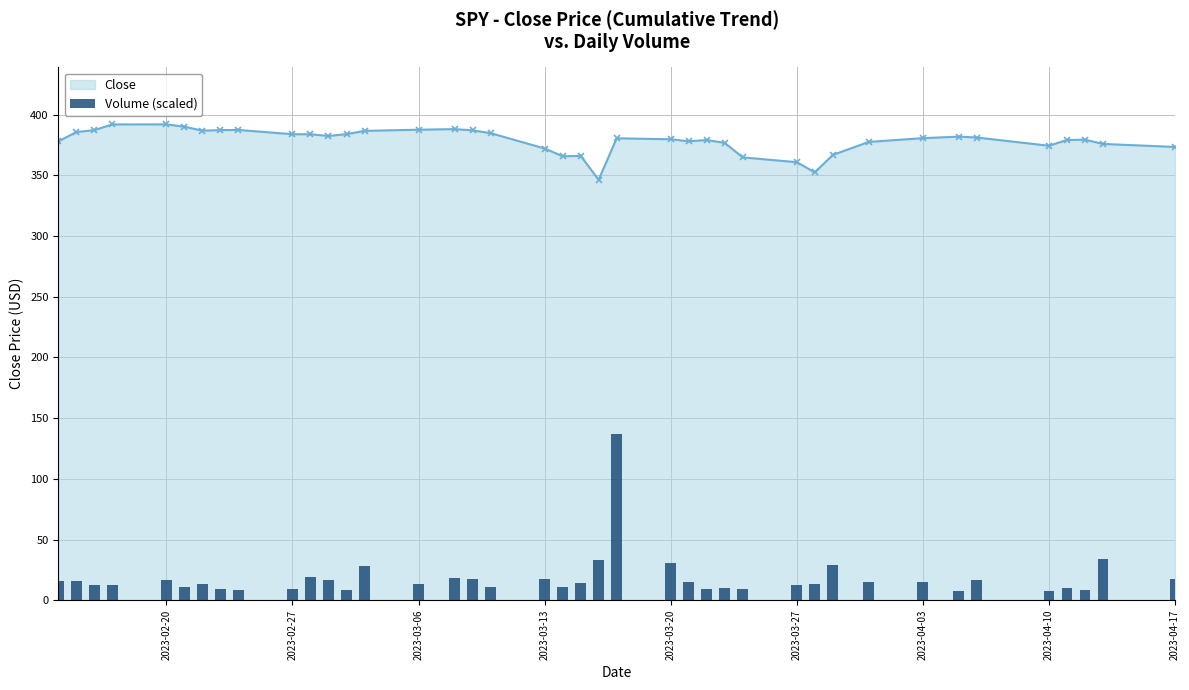

What is the minimum value for Close?

346.4